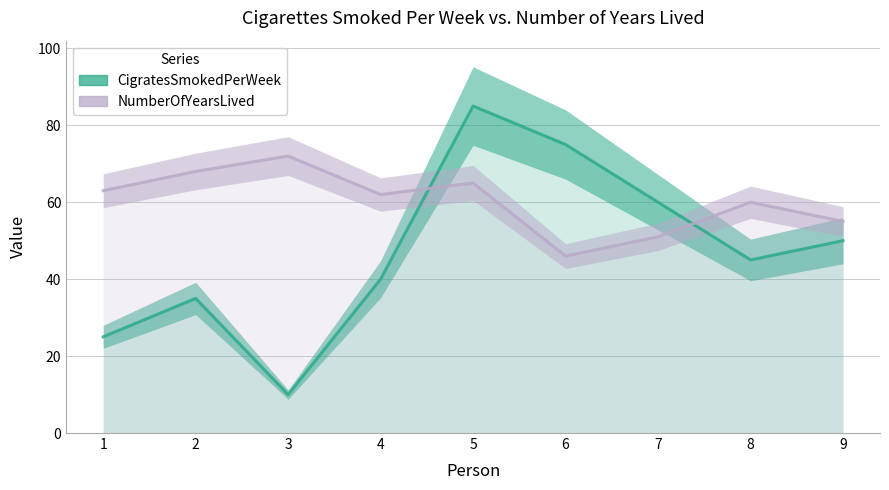

At how many categories does at least one series exceed 35?

9